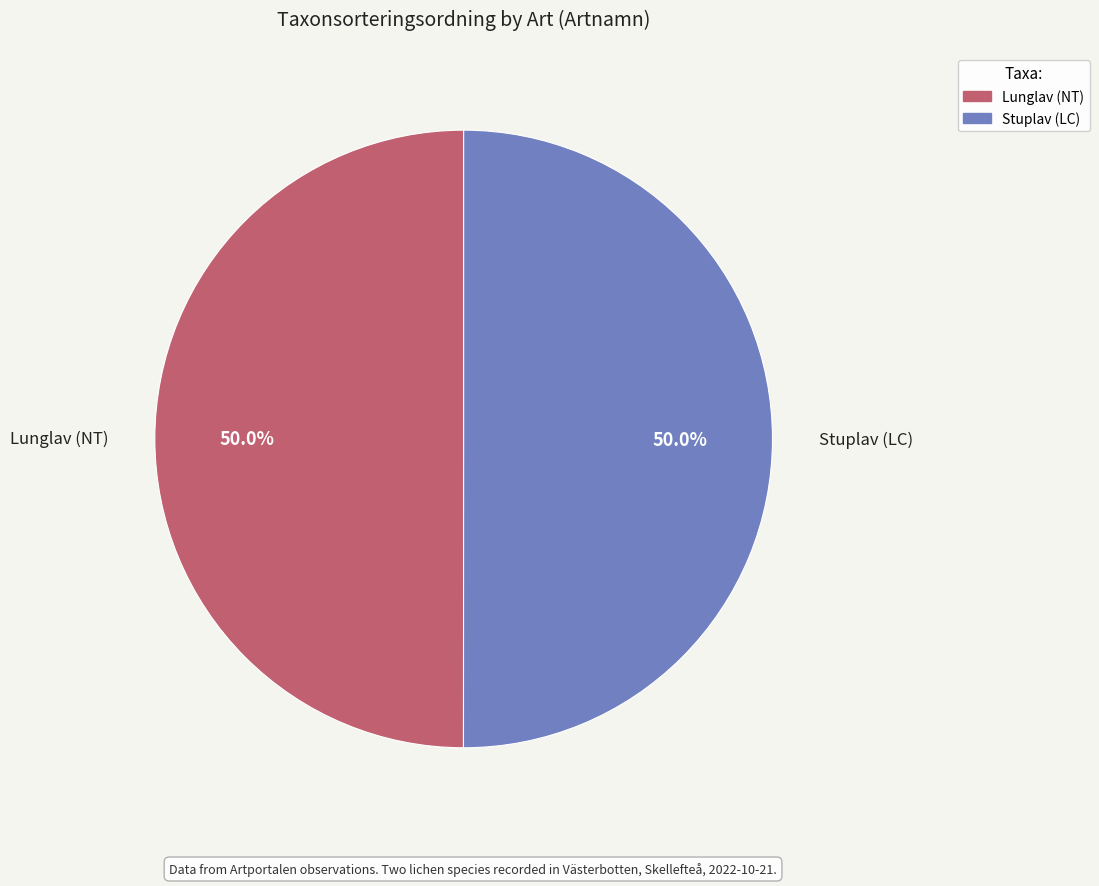

What portion of the pie excludes Stuplav (LC)?

50.0%